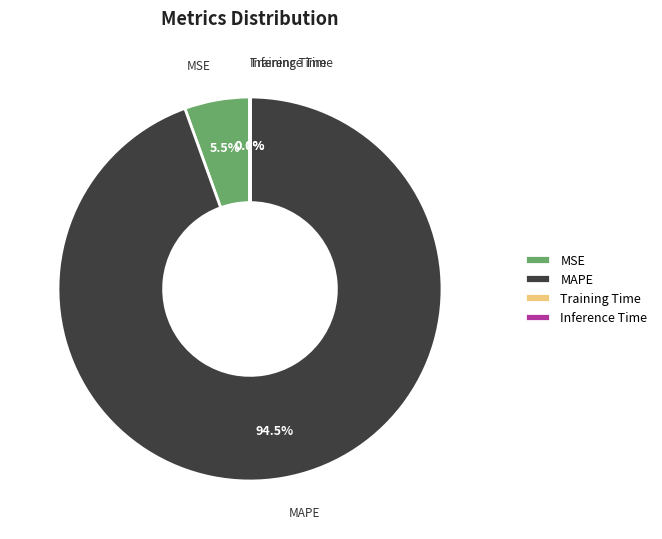

What is the largest slice in the pie chart?

MAPE